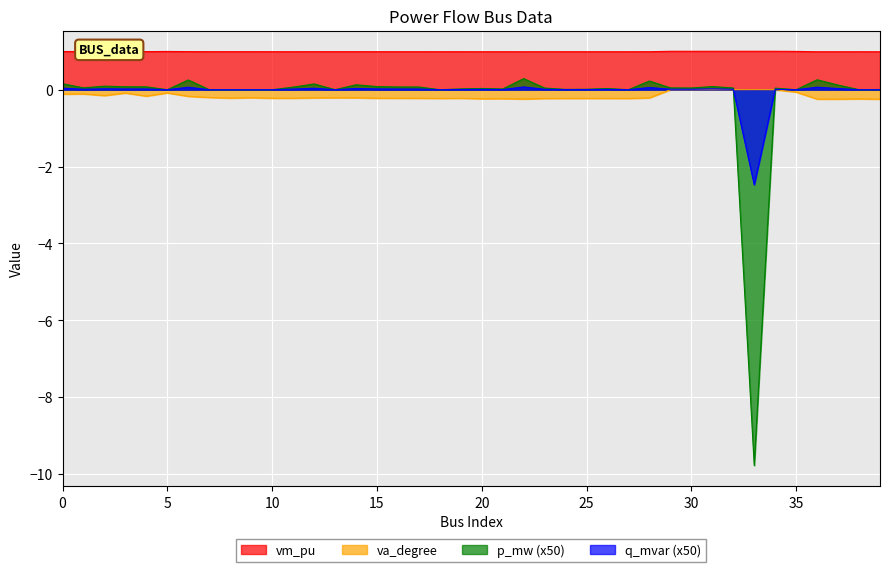

Where is q_mvar nearest to the value -1?

5